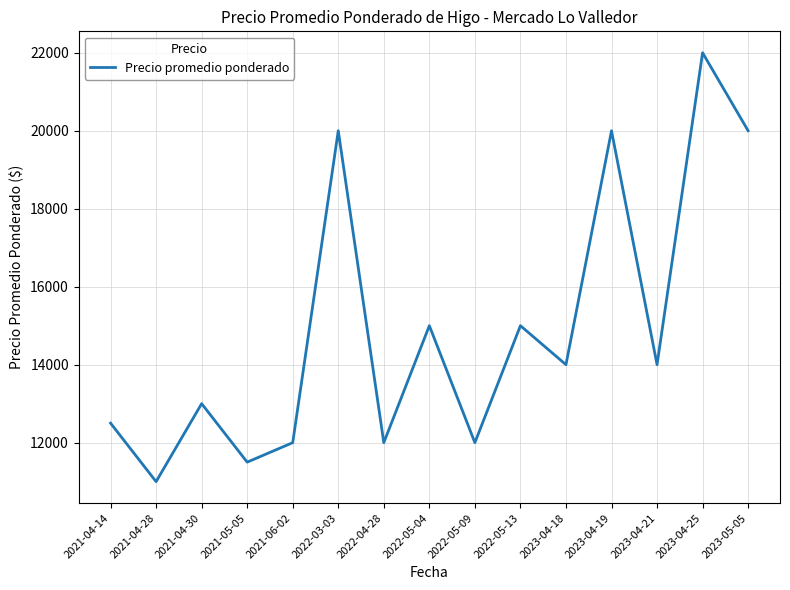

What is the greatest value displayed?

22000